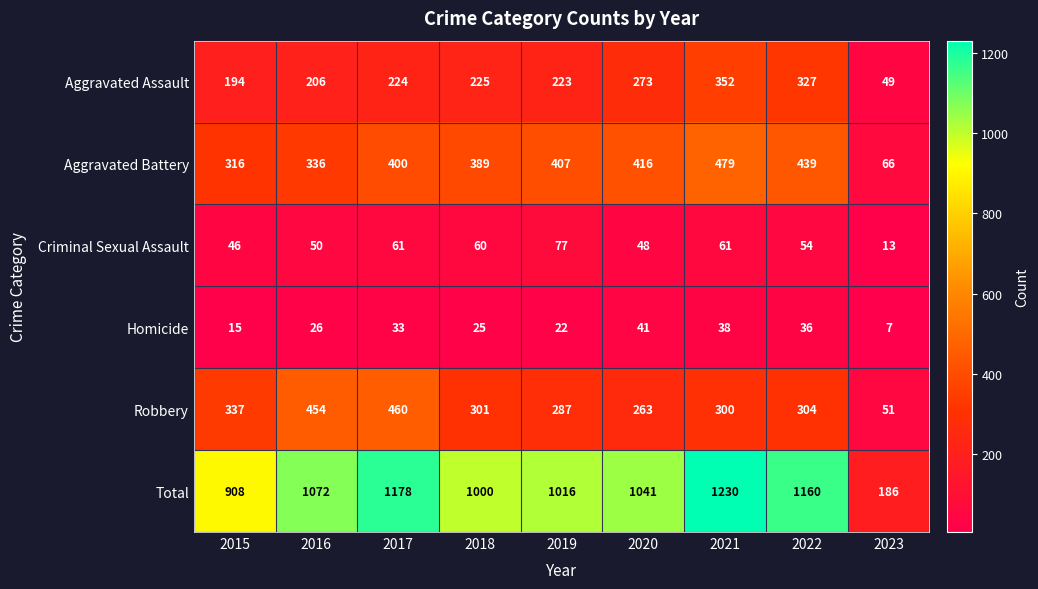

Which series has the widest spread of values?

Total